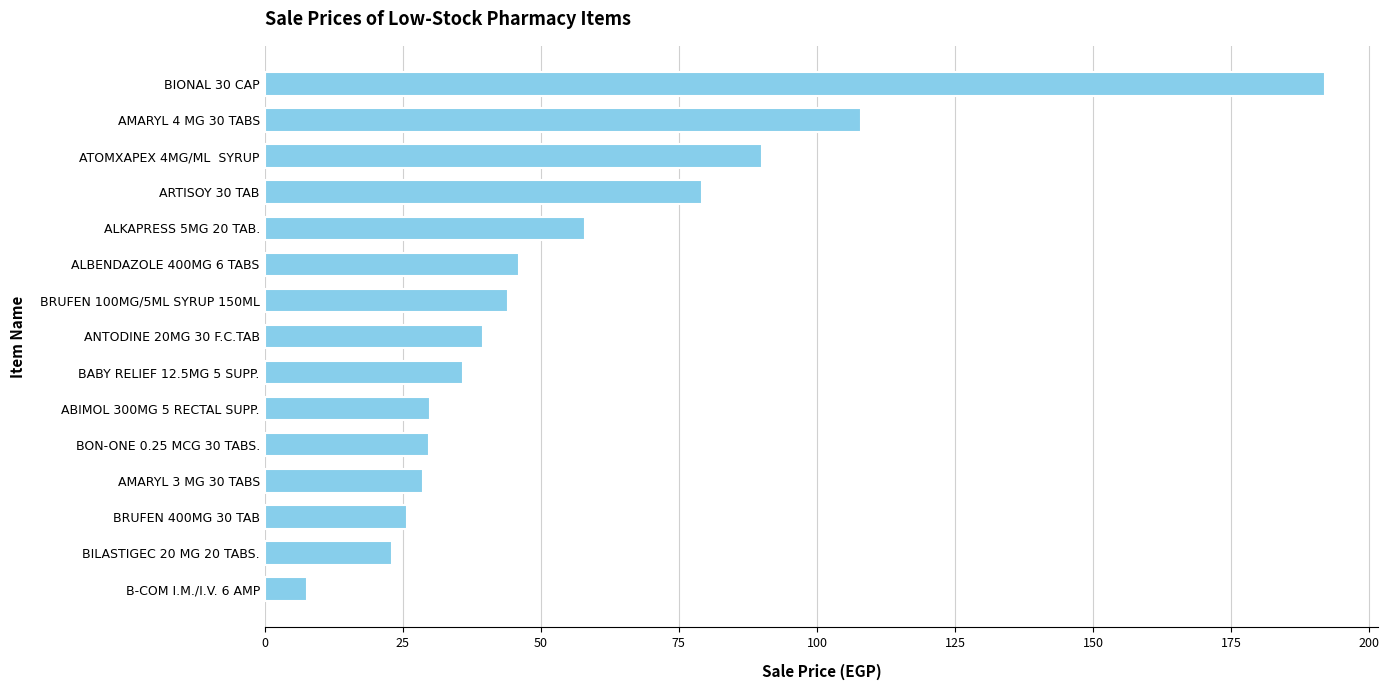

Between BON-ONE 0.25 MCG 30 TABS. and ALBENDAZOLE 400MG 6 TABS, which is larger?

ALBENDAZOLE 400MG 6 TABS